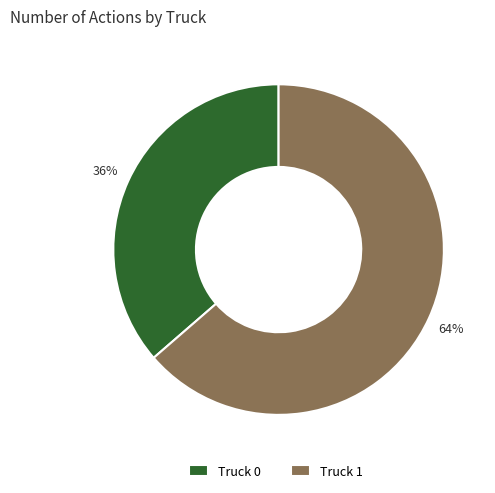

To the nearest percent, what portion does Truck 1 represent?

64%